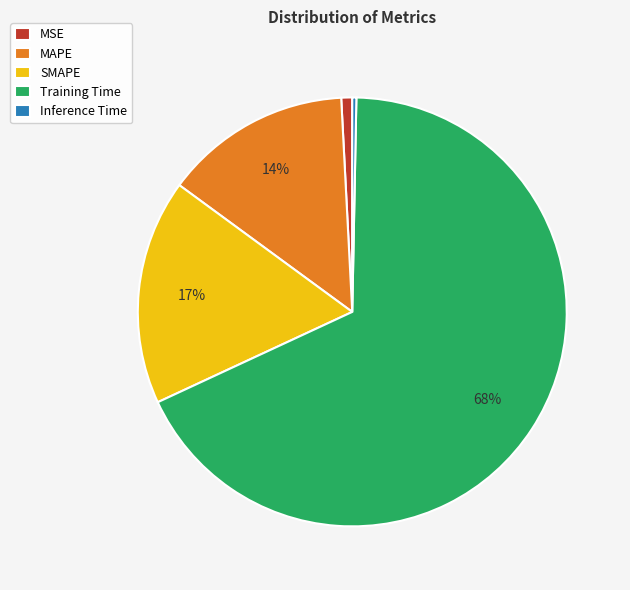

Rank the categories by value from lowest to highest.

Inference Time, MSE, MAPE, SMAPE, Training Time